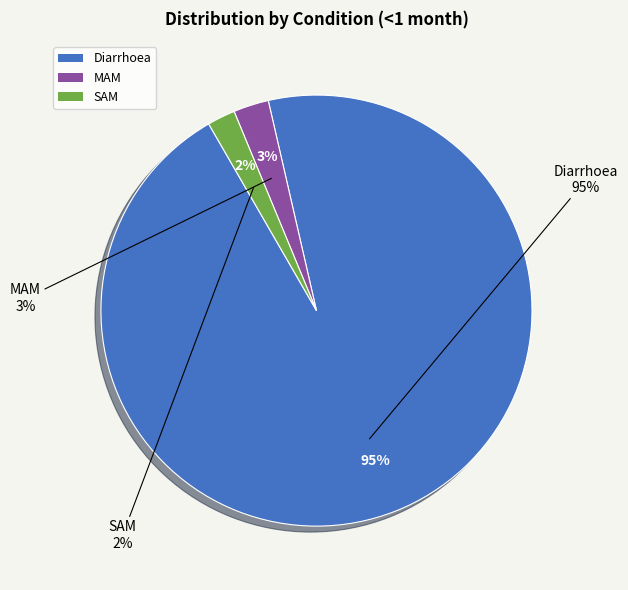

To the nearest percent, what is the combined percentage of SAM and MAM?

5%